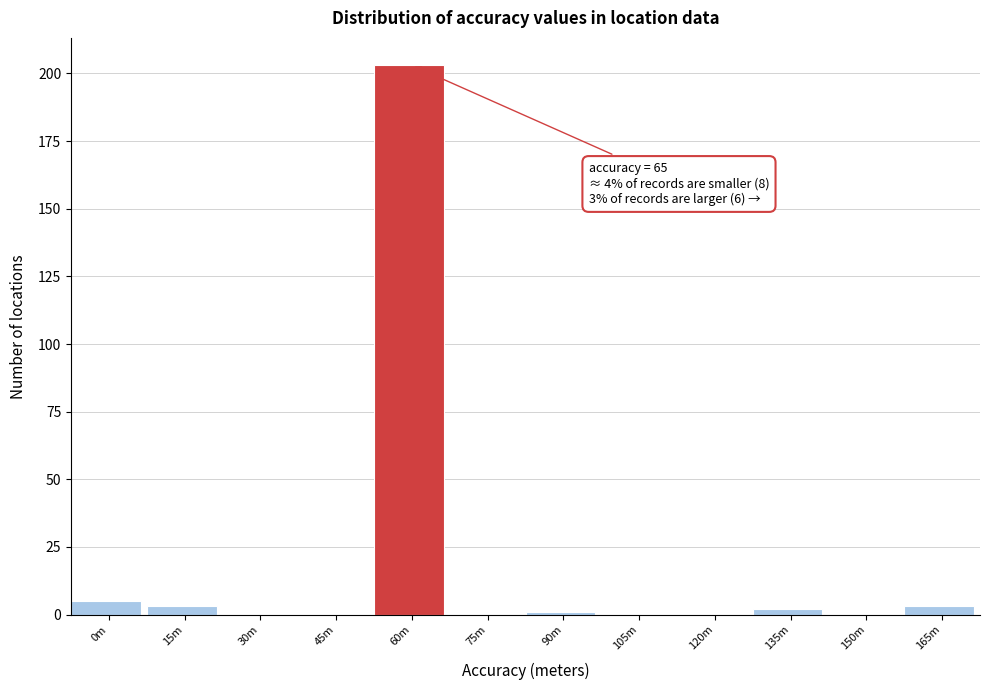

Reading right to left, transcribe all the data shown in this chart.

165m=3	150m=0	135m=2	120m=0	105m=0	90m=1	75m=0	60m=203	45m=0	30m=0	15m=3	0m=5